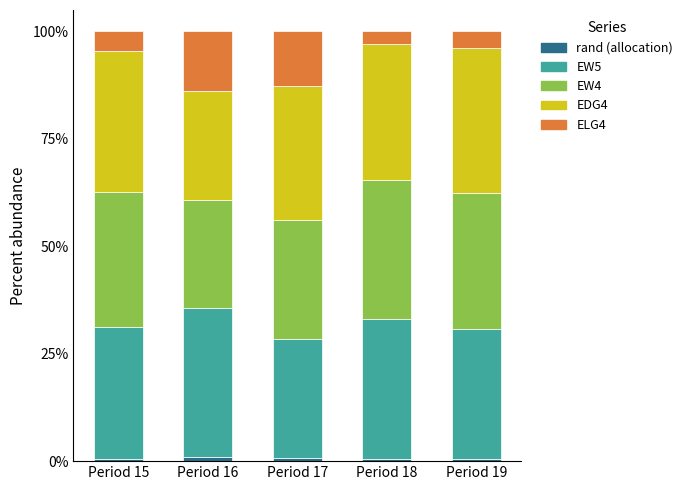

What is the sum of all EW5 values?

156.0